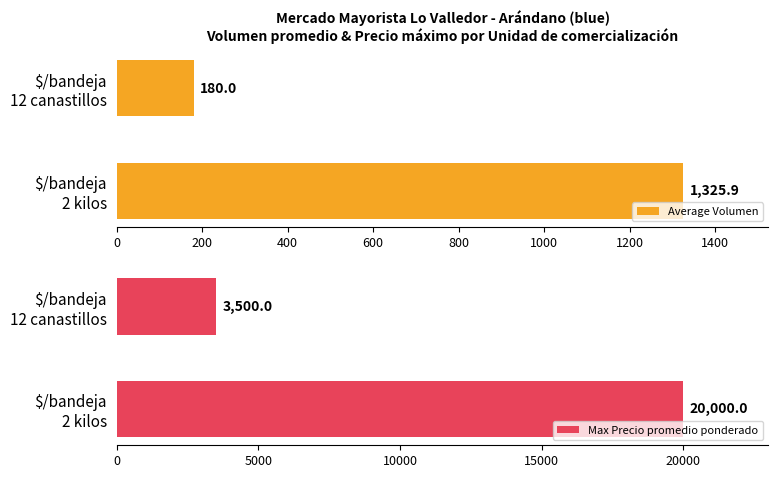

What is the highest value of the Average Volumen series?

1325.9